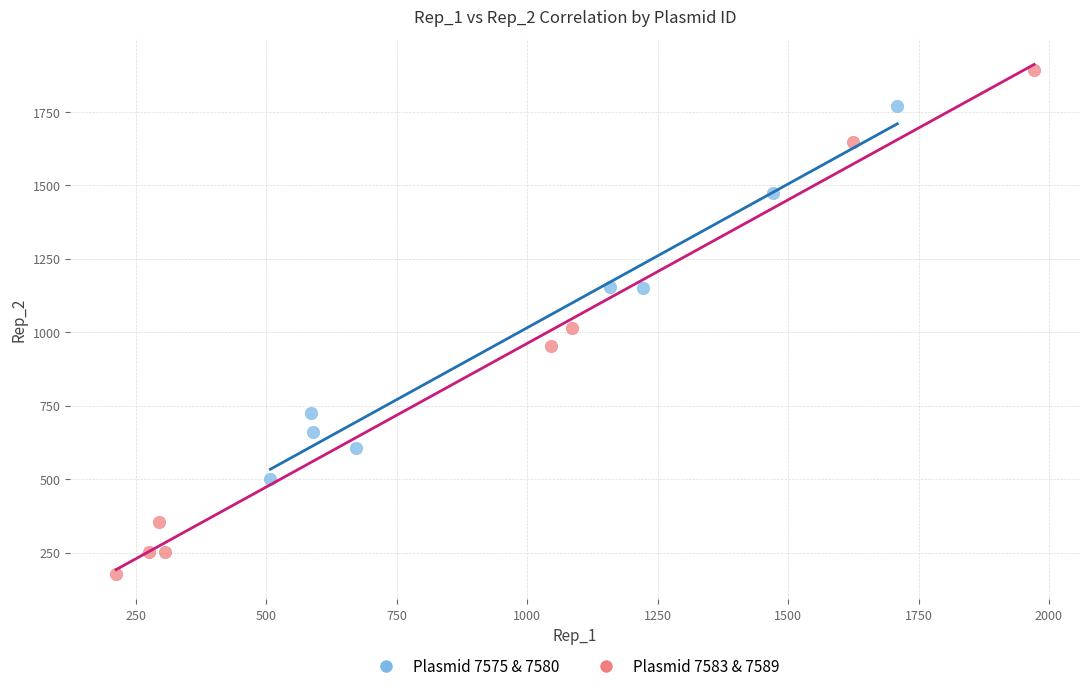

Which series contains the lowest Y value?

Plasmid 7583 & 7589